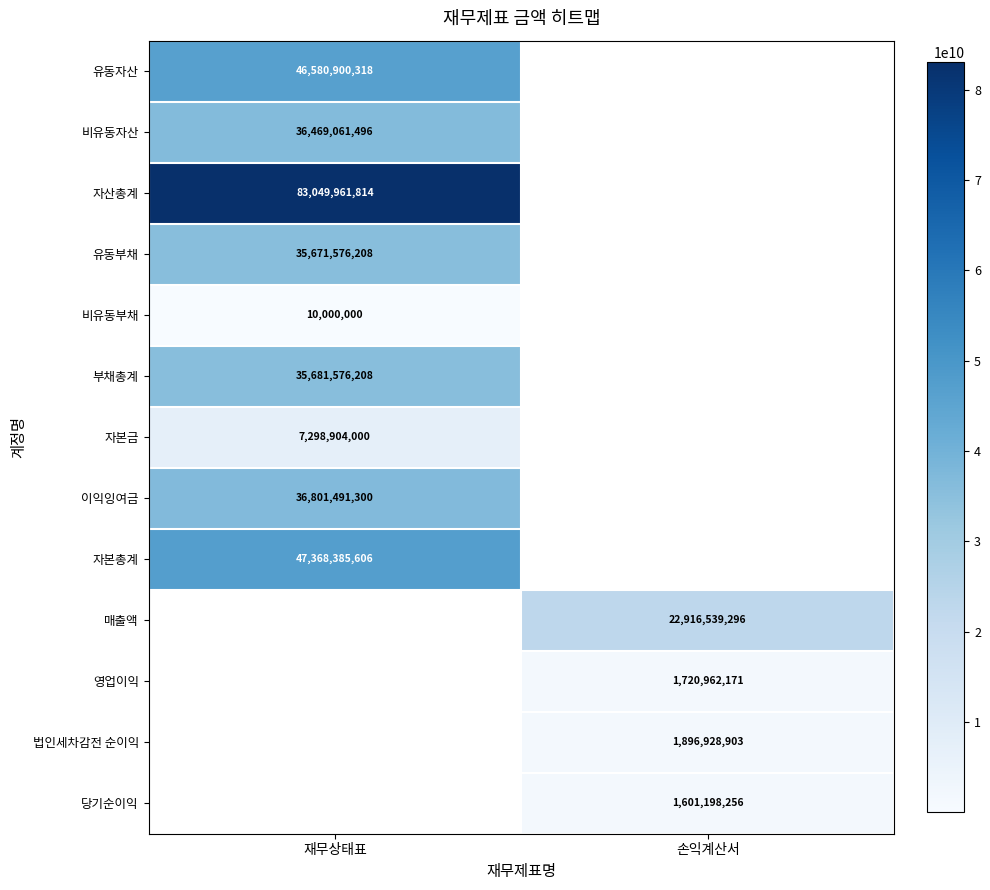

Is the value of 자본총계 at 재무상태표 greater than the value of 유동자산 at 재무상태표?

Yes